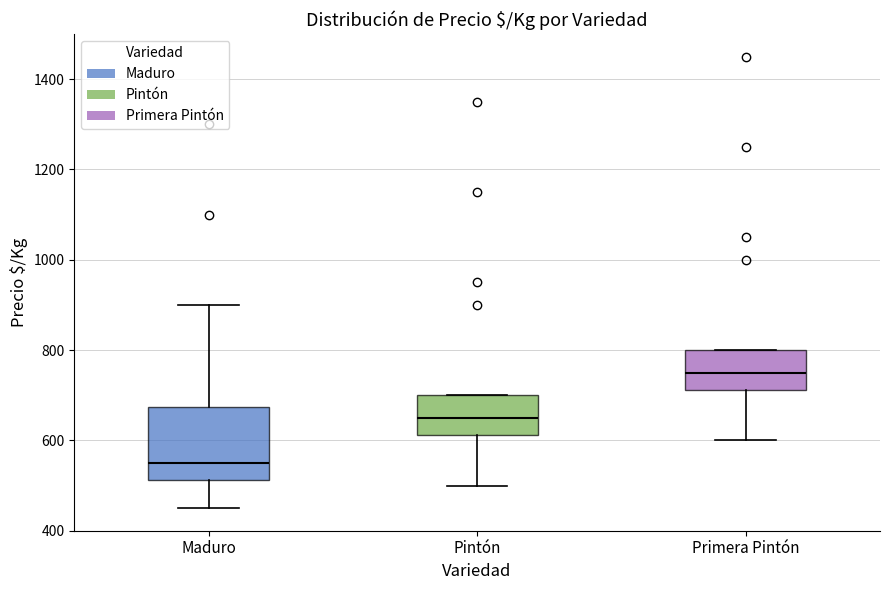

Where is the lower edge of the box for Primera Pintón on the y-axis? The values are not printed on the chart, so give them approximately, as read against the axis.

720